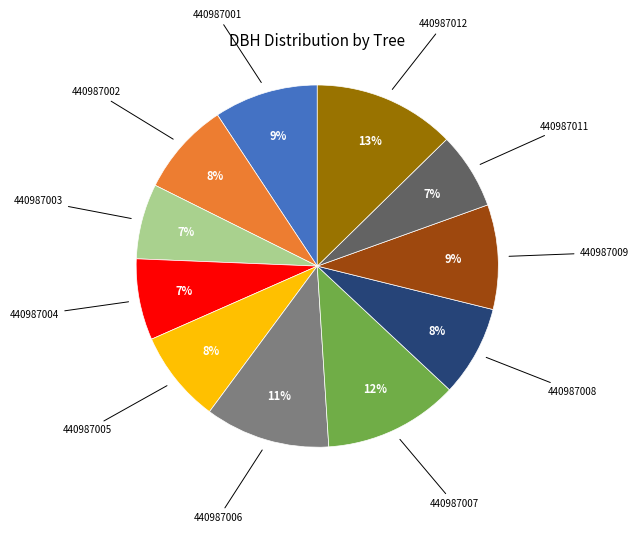

To the nearest percent, what is the difference between the largest and smallest slice percentages?

6%